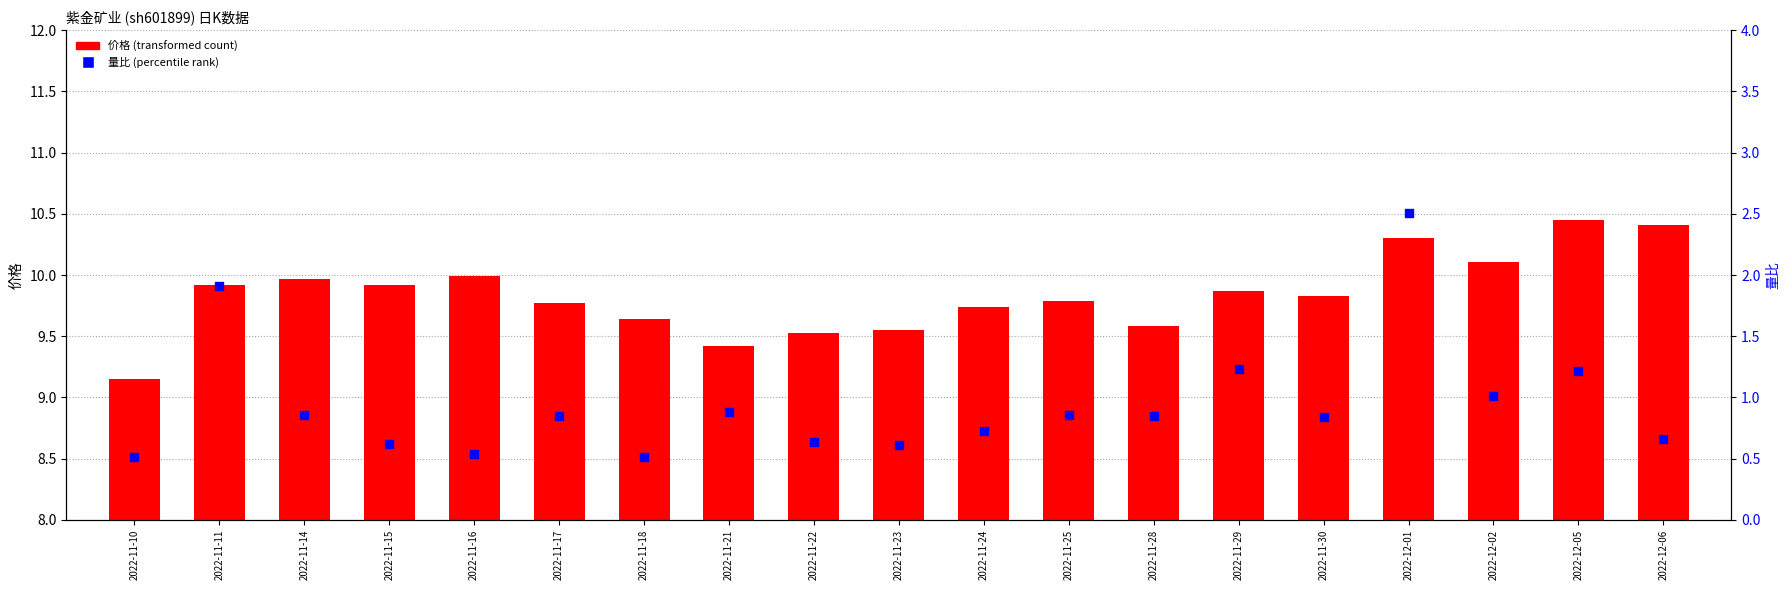

At which category is the sum across all series the highest?

2022-12-01